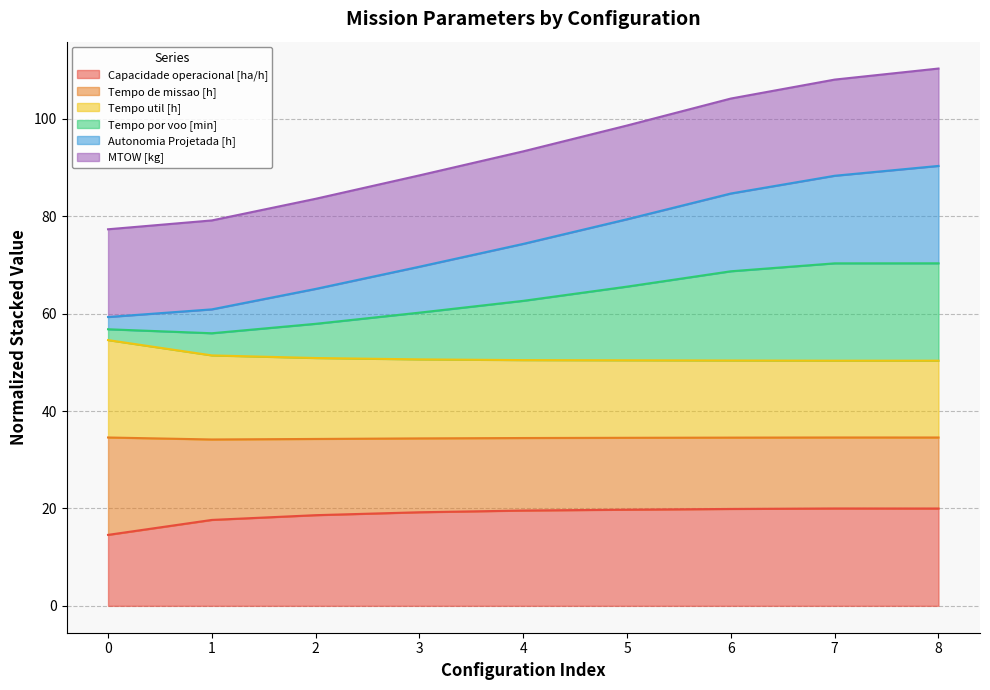

What is the value of the Autonomia Projetada [h] point at the 8th from the left?

88.3